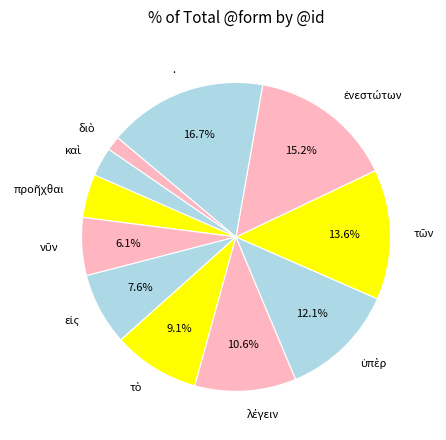

Is there a majority slice in this chart?

No